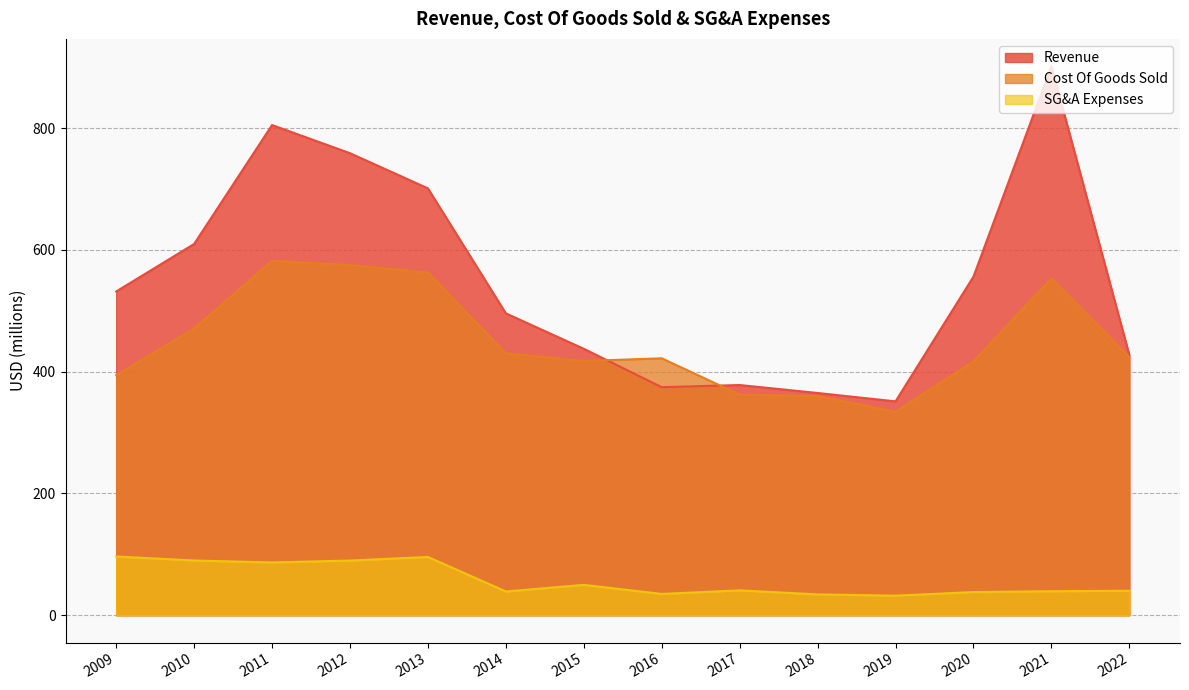

Reading right to left, extract all data points from this chart.

Revenue: 427.5	901.7	556.2	351.3	365.1	378.2	374.6	437.7	495.9	701.2	759.0	805.3	609.9	531.8
Cost Of Goods Sold: 423.9	553.3	417.3	334.3	360.1	362.3	422.0	417.6	430.4	563.1	575.3	582.2	471.3	394.4
SG&A Expenses: 40.2	39.4	38.0	32.1	34.2	40.8	35.0	49.8	39.0	95.7	89.8	86.7	89.9	96.5